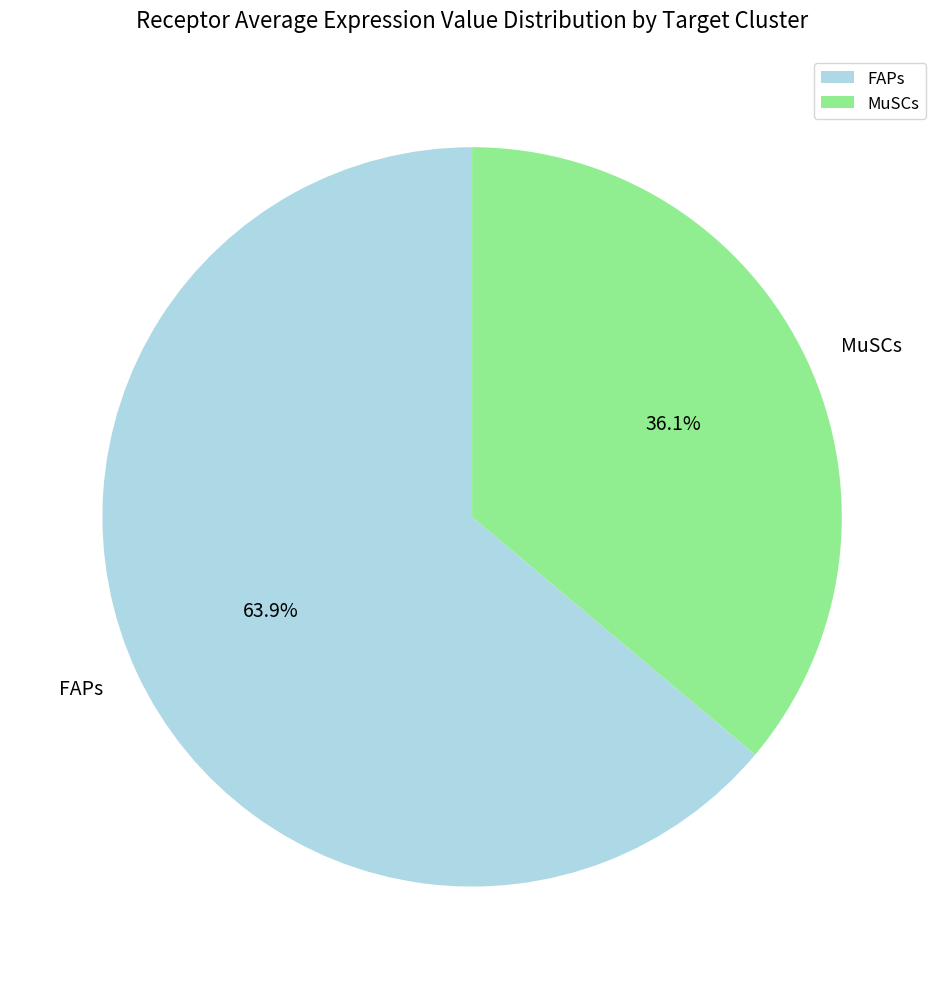

Is there any slice that represents more than half of the pie?

Yes